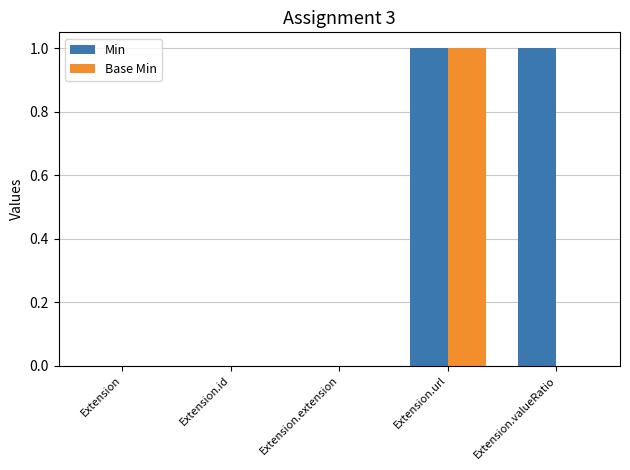

Reading right to left, list all the values displayed in this chart.

Min: Extension.valueRatio=1	Extension.url=1	Extension.extension=0	Extension.id=0	Extension=0
Base Min: Extension.valueRatio=0	Extension.url=1	Extension.extension=0	Extension.id=0	Extension=0